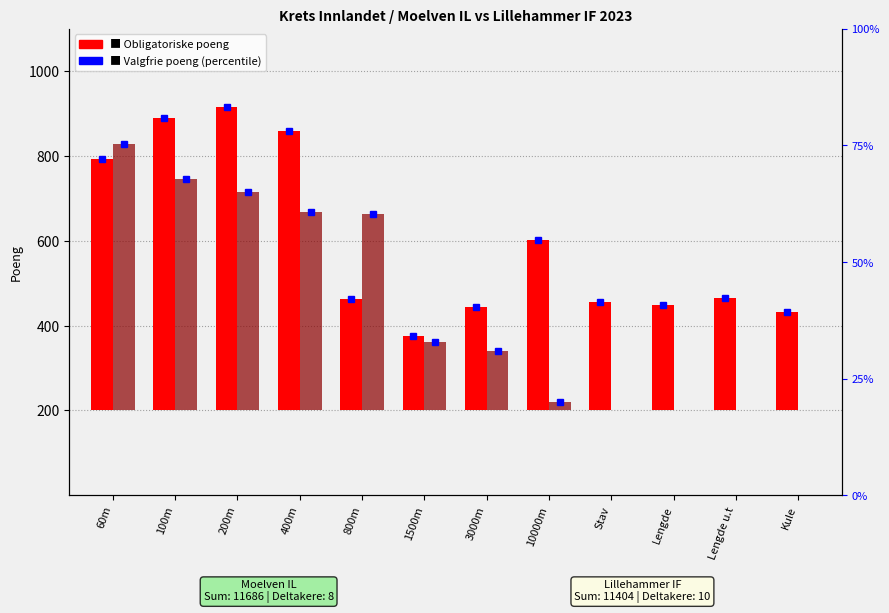

What are all the series names shown in the legend?

Obligatoriske poeng, Valgfrie poeng